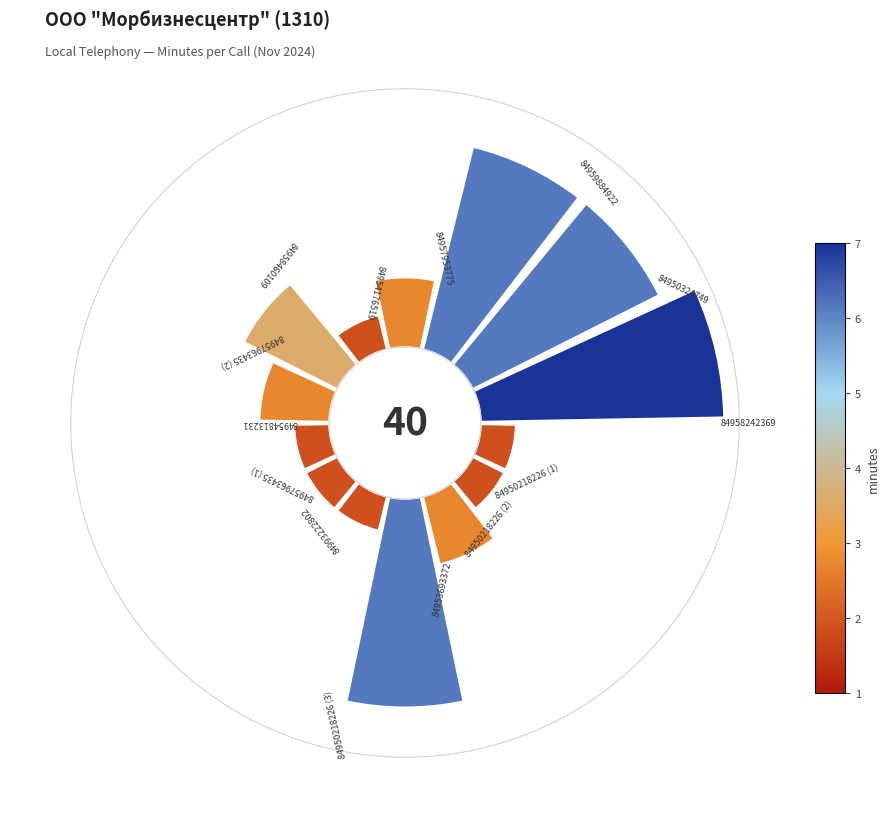

Does 84950218226 (2) account for over 50% of the chart?

No